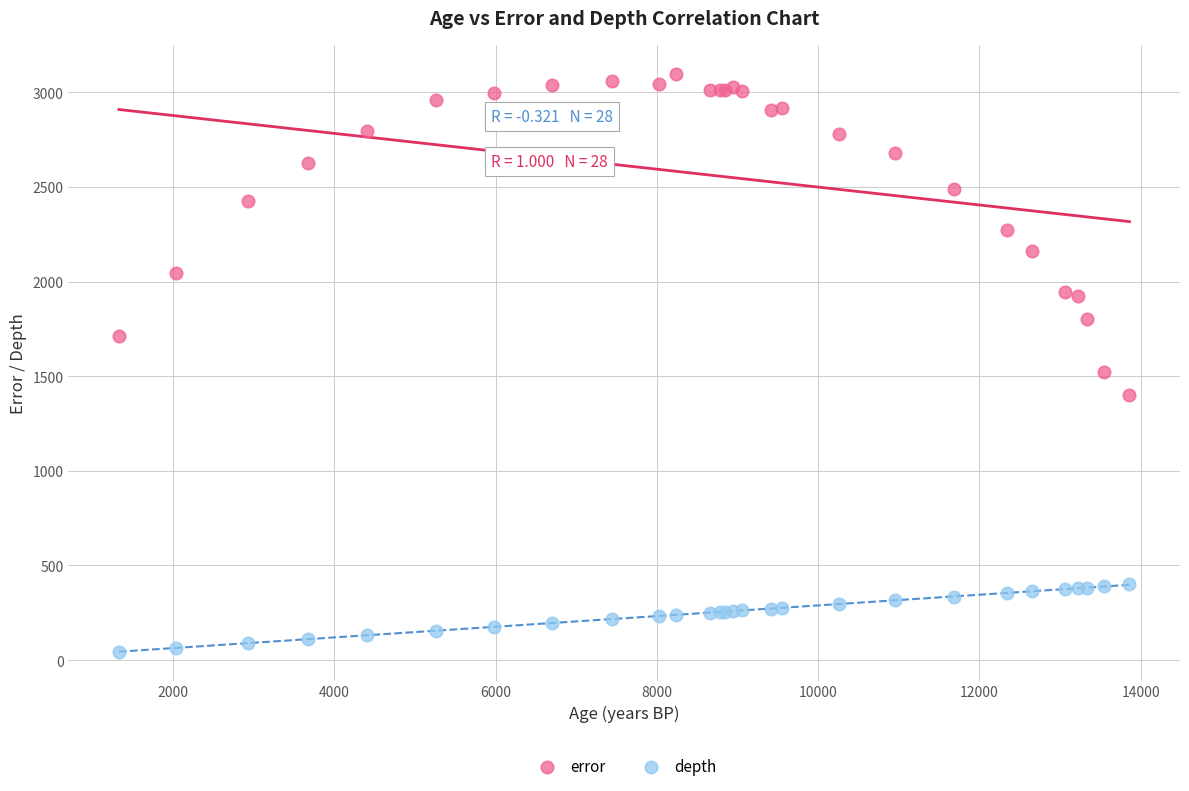

Which series reaches the maximum Y coordinate?

error